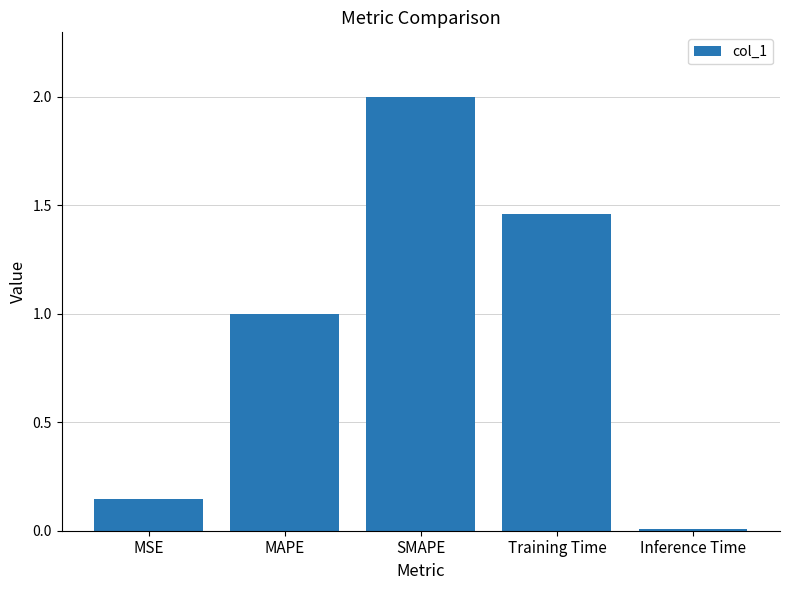

Does the chart contain stacked bars?

No